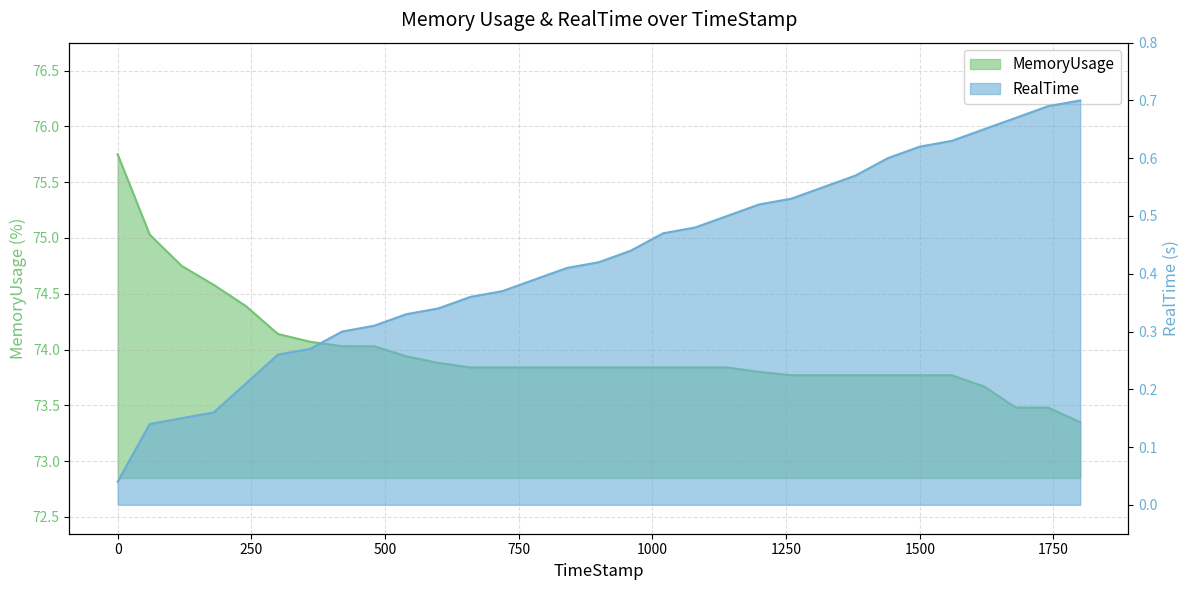

True or false: MemoryUsage and RealTime intersect in this chart.

False